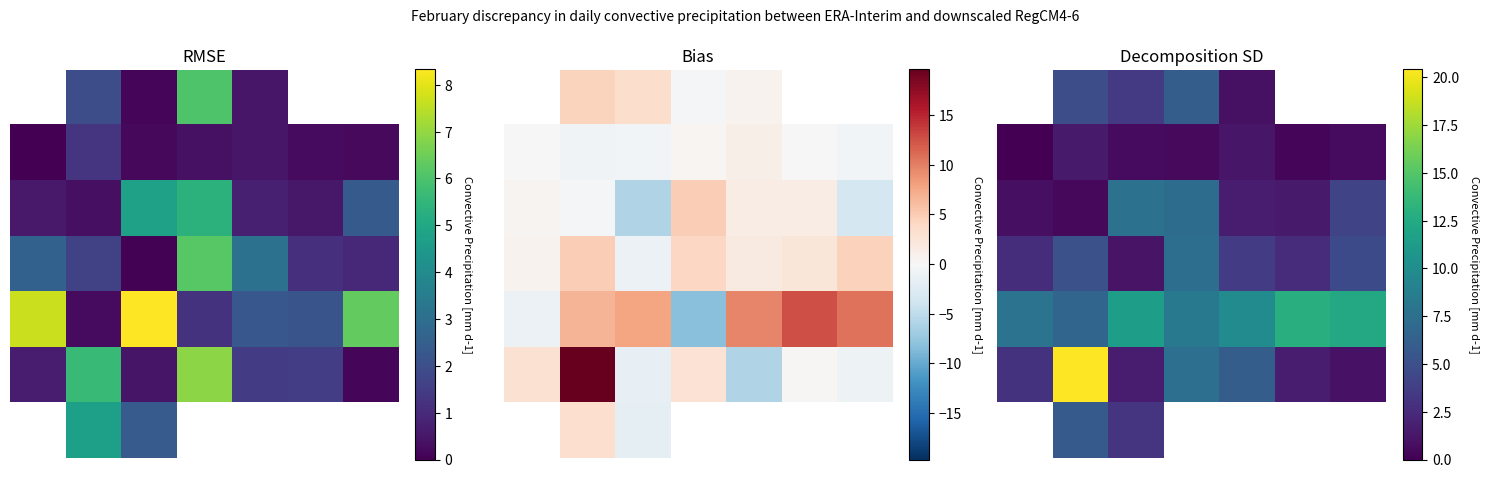

What is the maximum value shown in the chart?

20.5